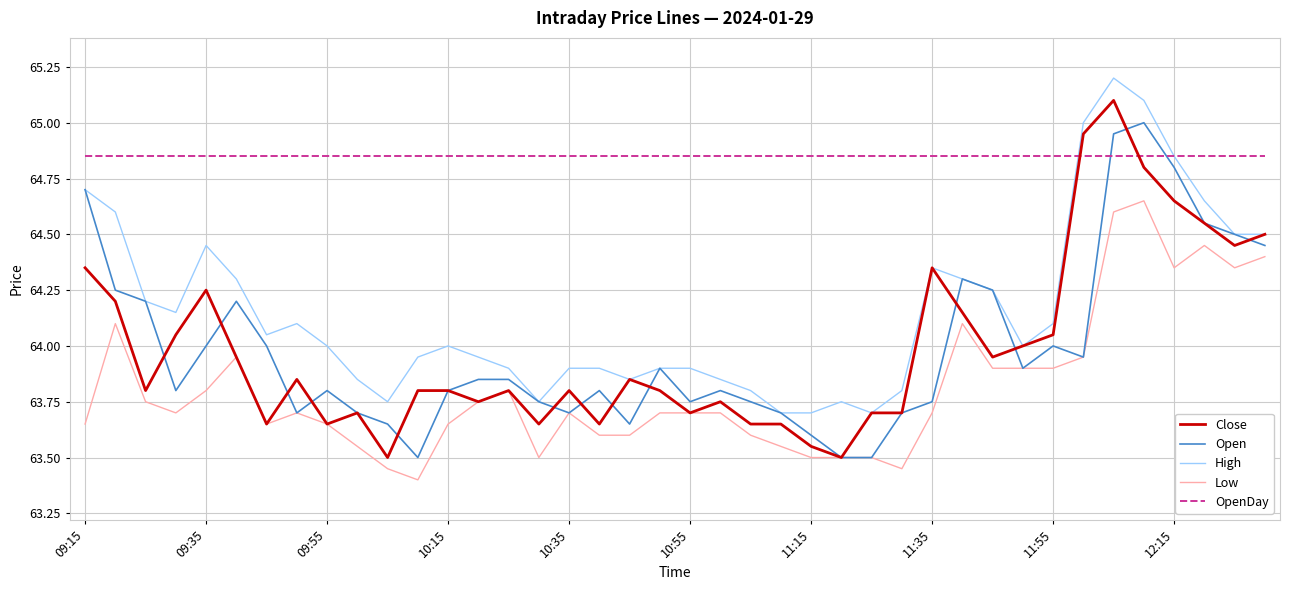

Rank the series by their maximum value, from highest to lowest.

High, Close, Open, OpenDay, Low